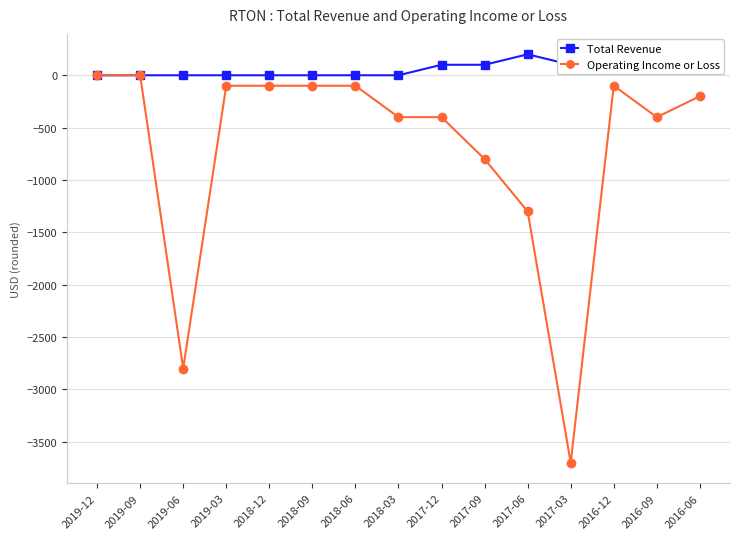

Does the chart have visible grid lines?

Yes